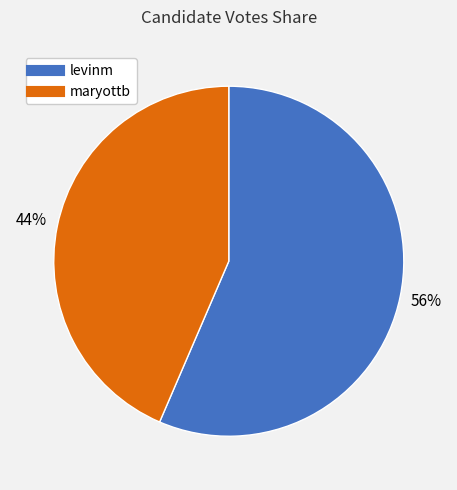

To the nearest percent, what portion does levinm represent?

56%